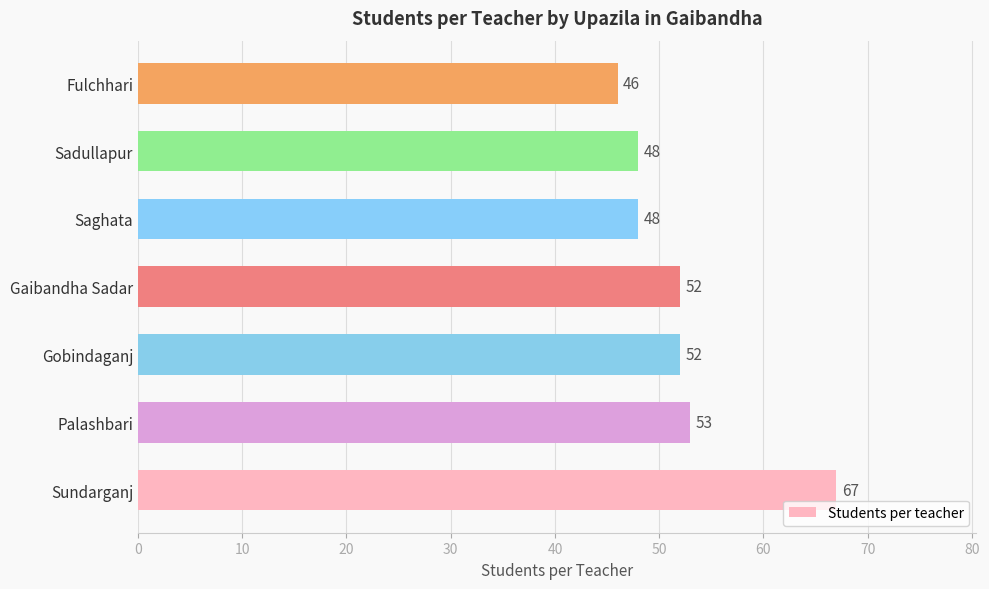

What is the difference between the maximum and minimum values?

21